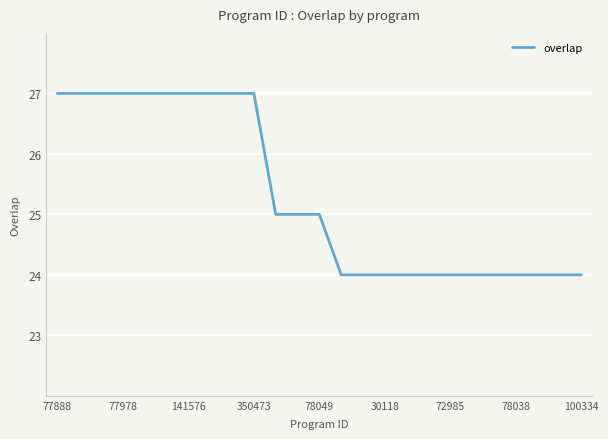

What is the smallest value displayed?

24